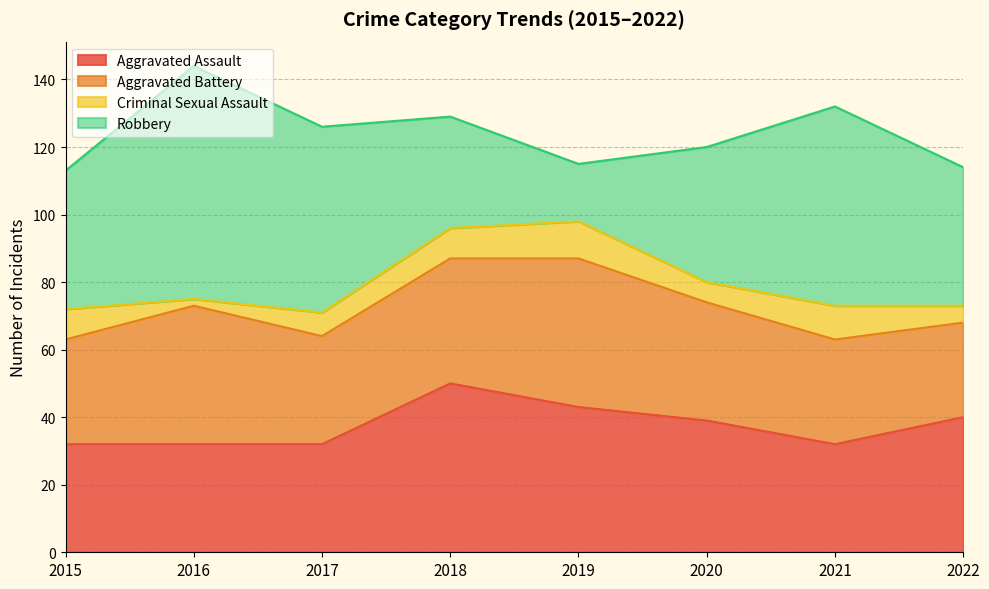

How many lines are shown in the chart?

4